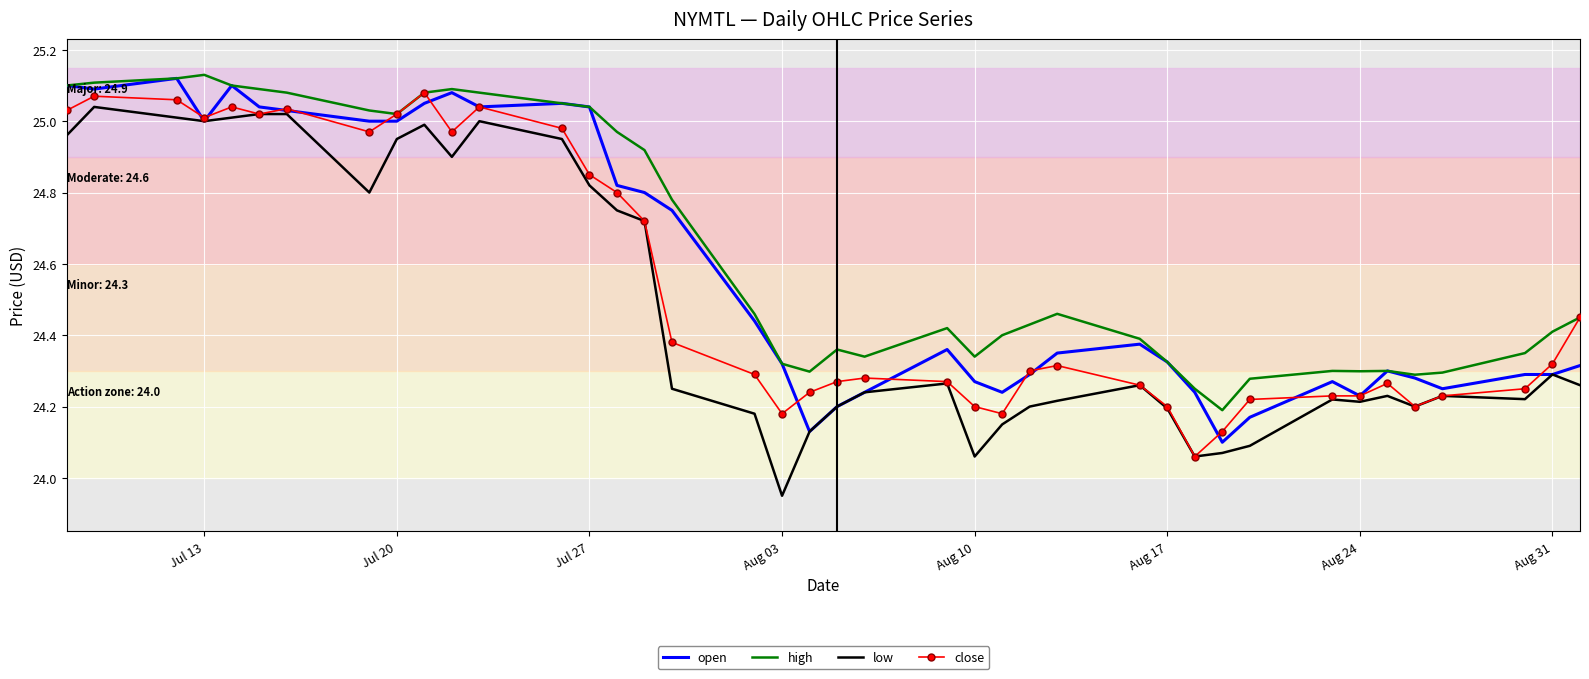

Which series has the largest total across all categories?

high